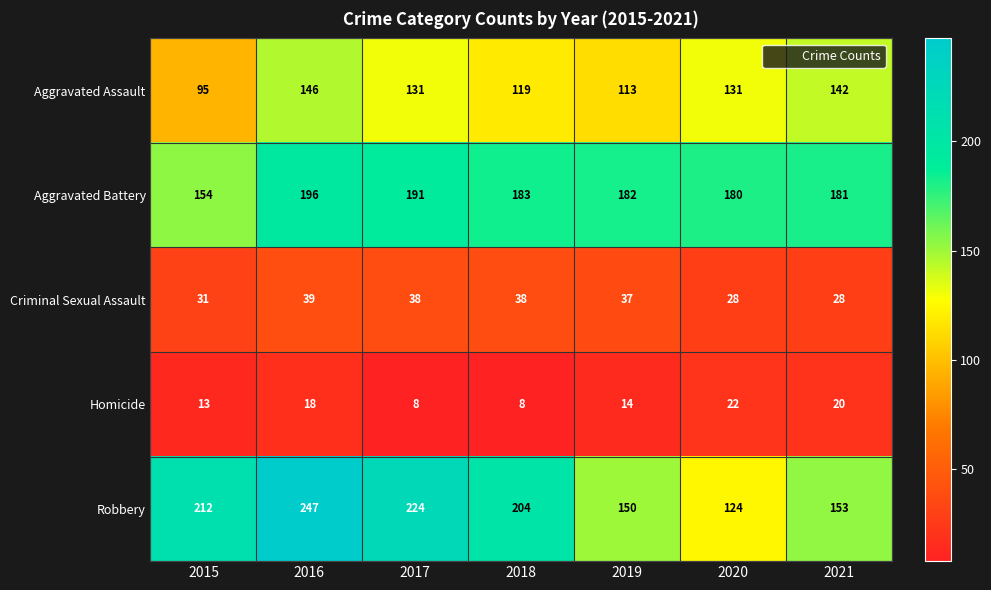

What is the sum of the Aggravated Battery values at 2015 and 2021?

335